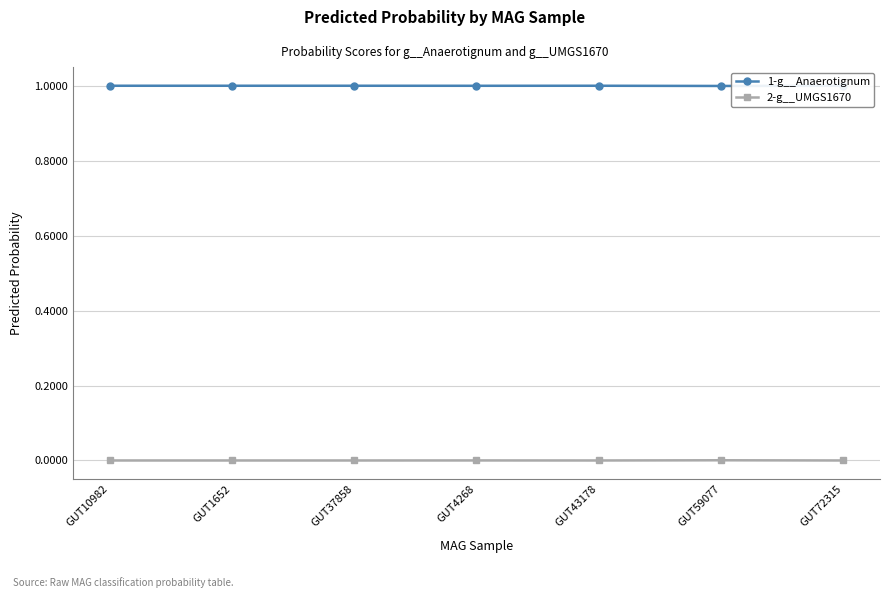

List the series in order of their peak value, lowest first.

2-g__UMGS1670, 1-g__Anaerotignum